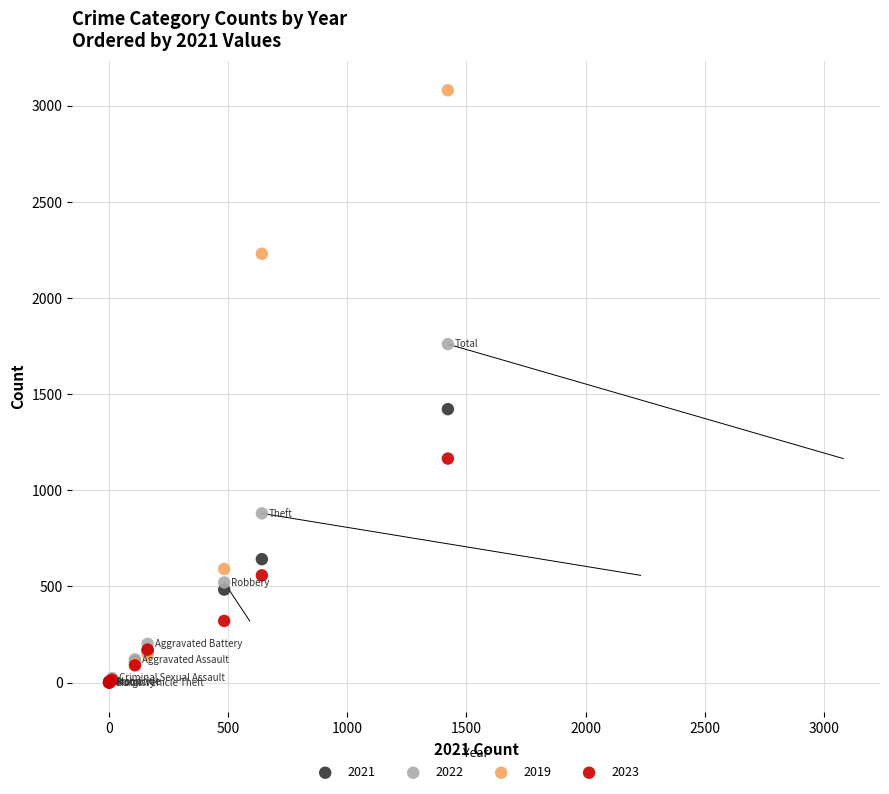

What are all the series names shown in the legend?

2021, 2022, 2019, 2023